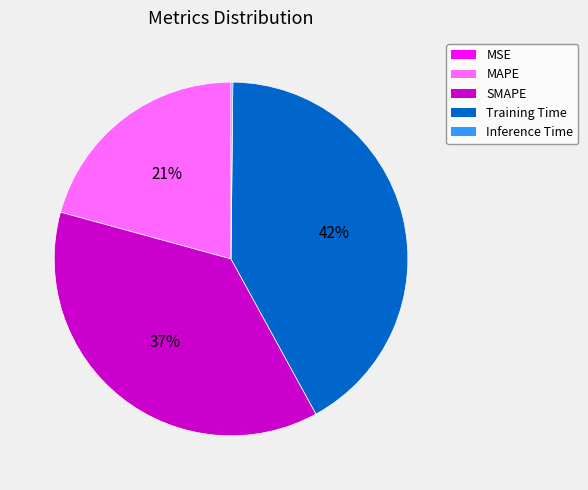

To the nearest percent, what portion does MAPE represent?

21%